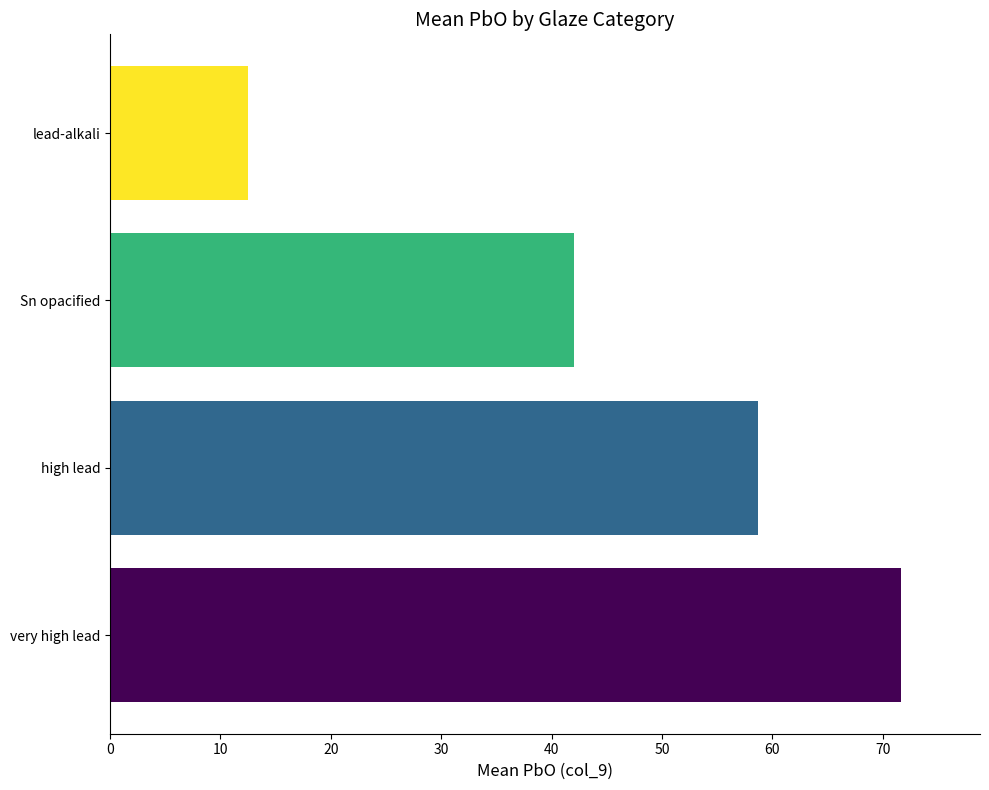

The chart shows a value of 19.6 at lead-alkali. True or false?

False